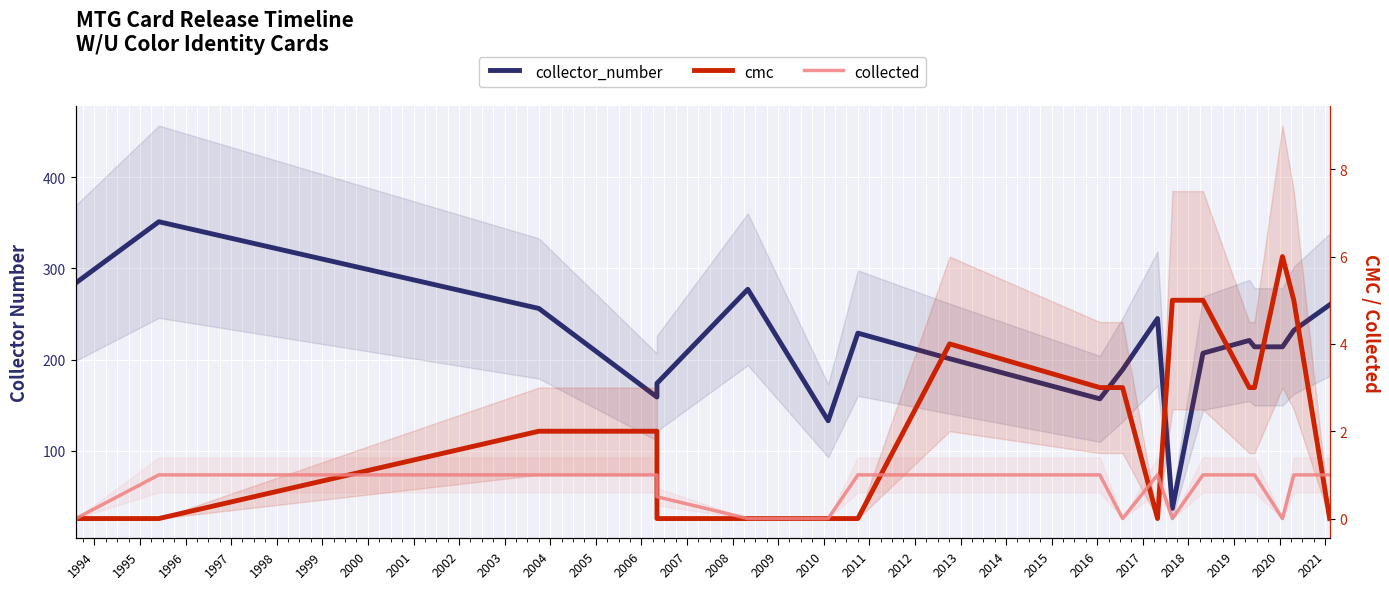

Which series has the largest total across all categories?

collector_number